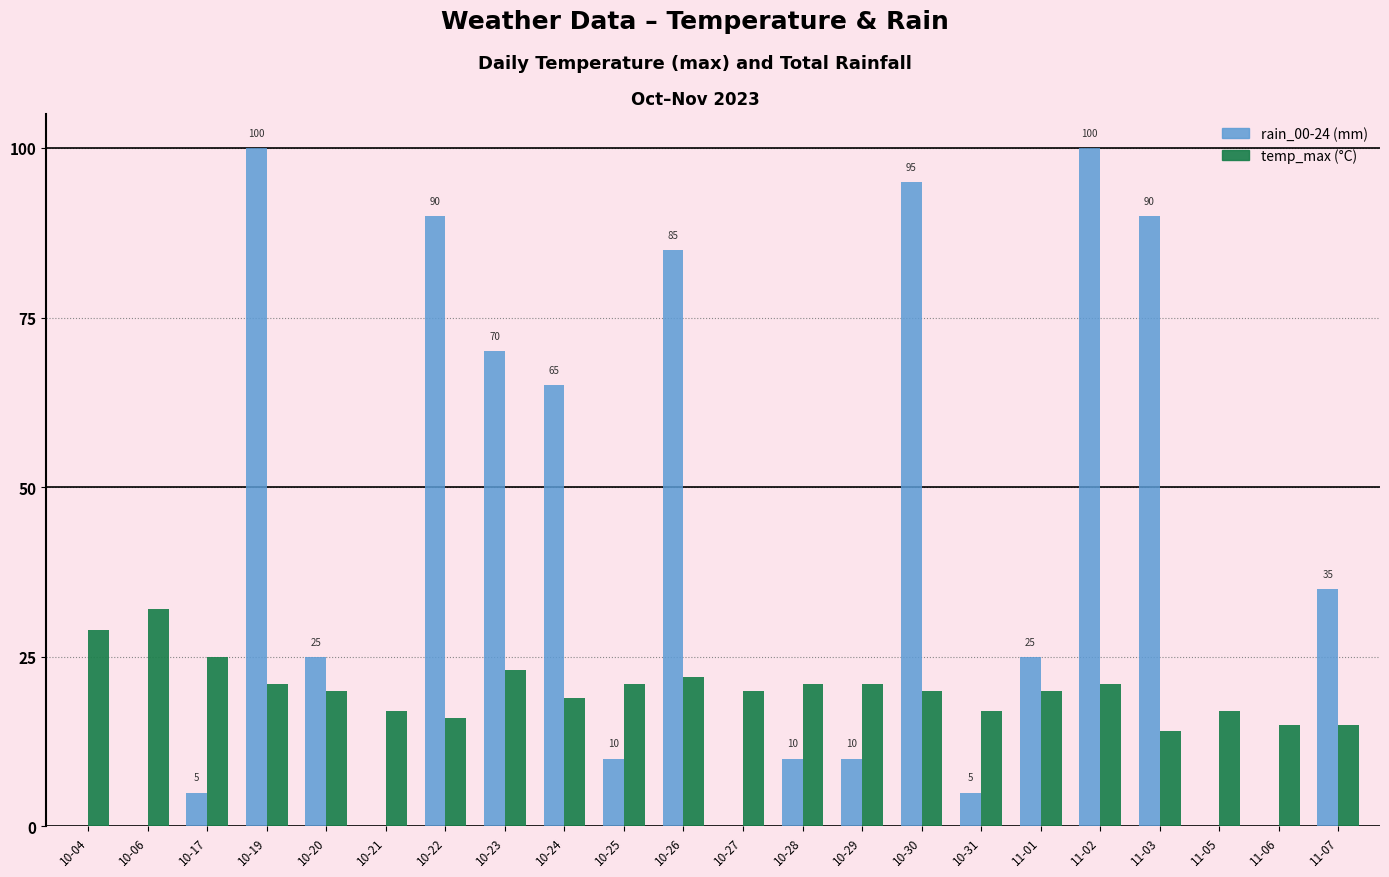

What is the maximum value shown in the chart?

100